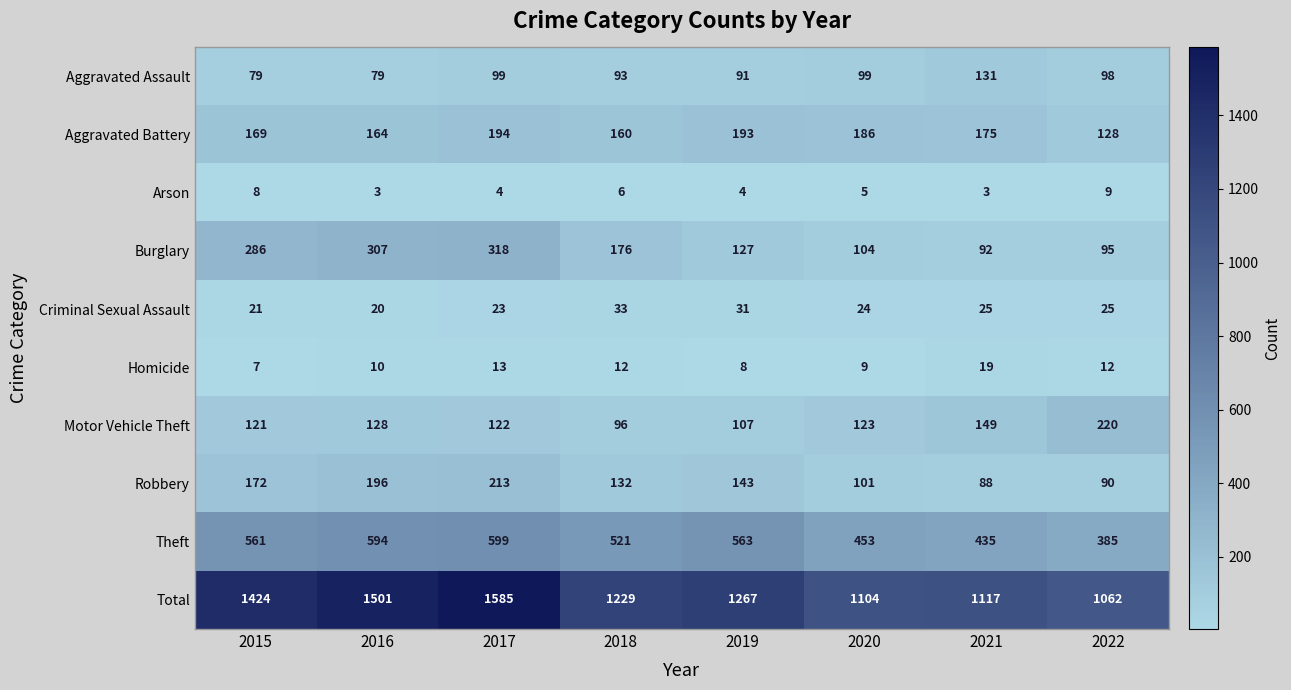

Which series has the widest spread of values?

Total